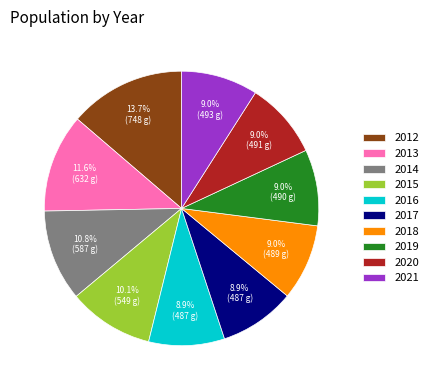

What is the ratio of the value at 2015 to the value at 2014?

0.9